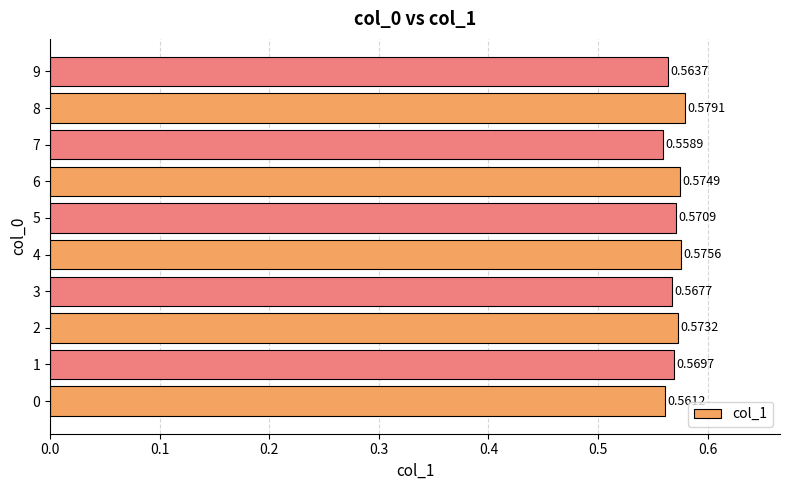

Rank the categories by value from lowest to highest.

7, 0, 9, 3, 1, 5, 2, 6, 4, 8